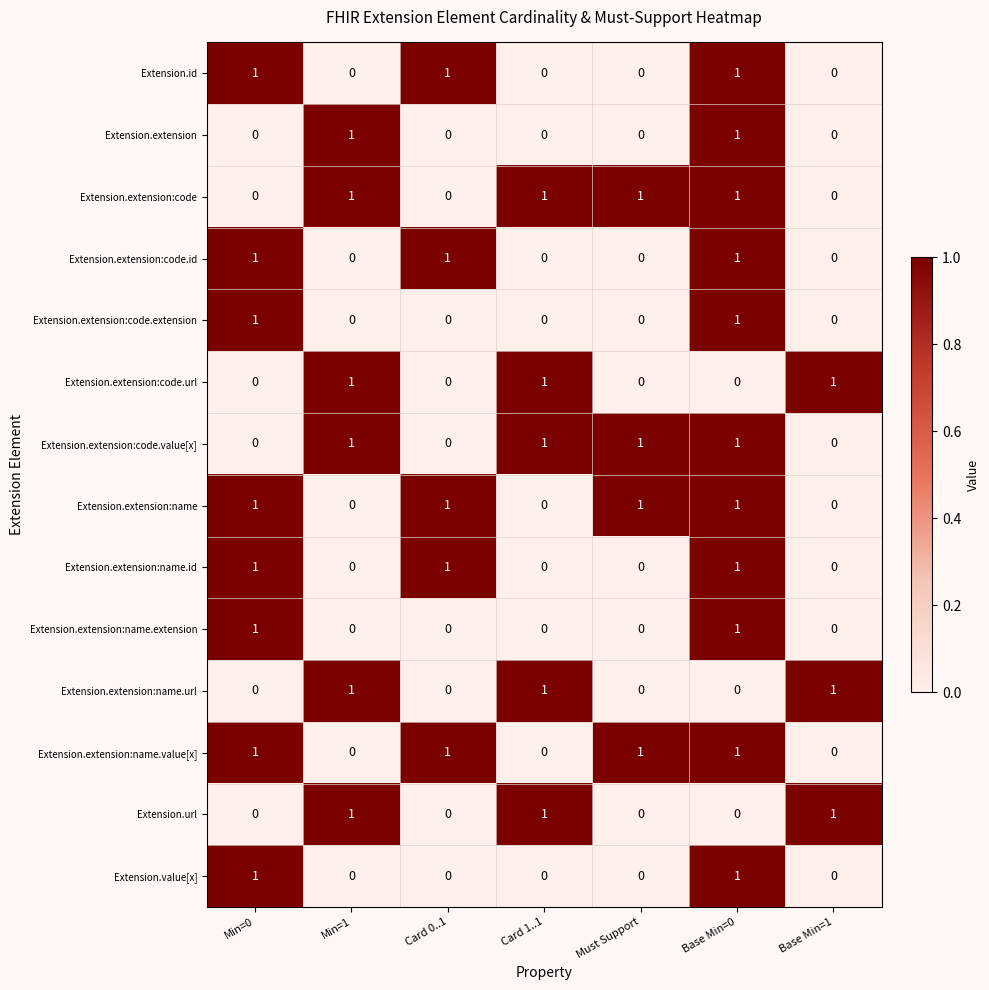

Count the Extension.url values in the range 0 to 1.

7